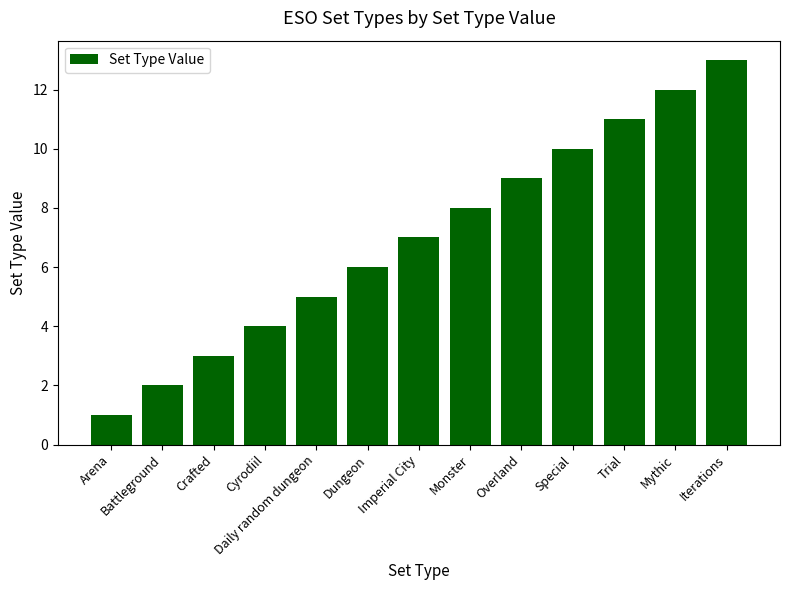

How many data points are less than 7?

6